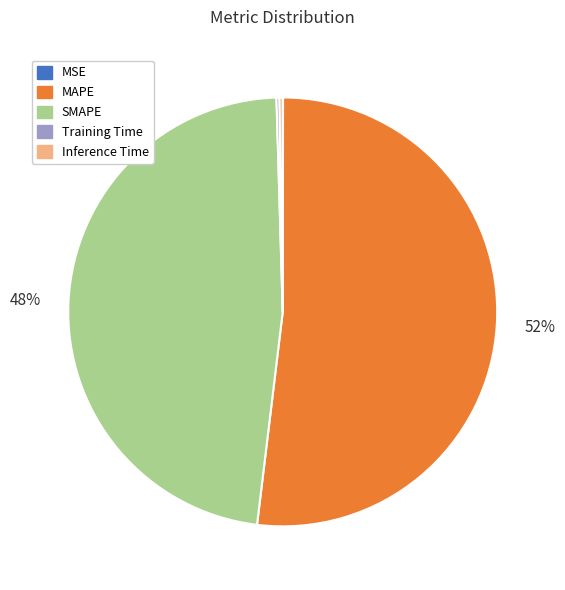

Which slice is the largest?

MAPE